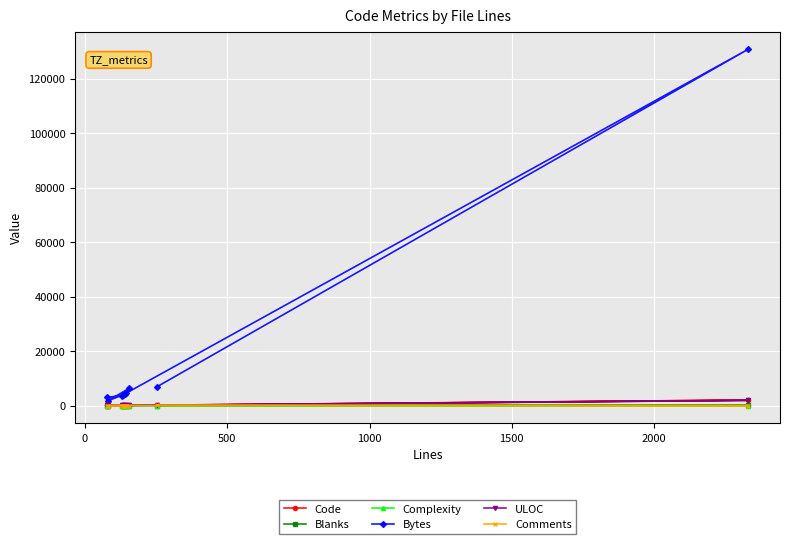

What is the greatest value displayed?

130701